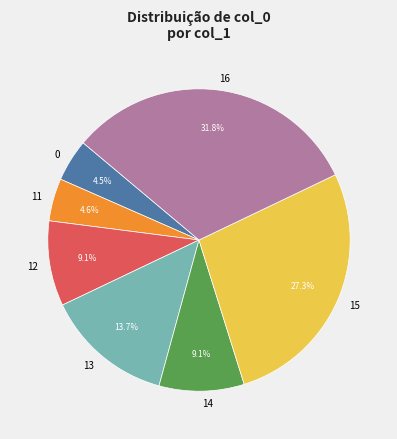

How many slices are in this pie chart?

7